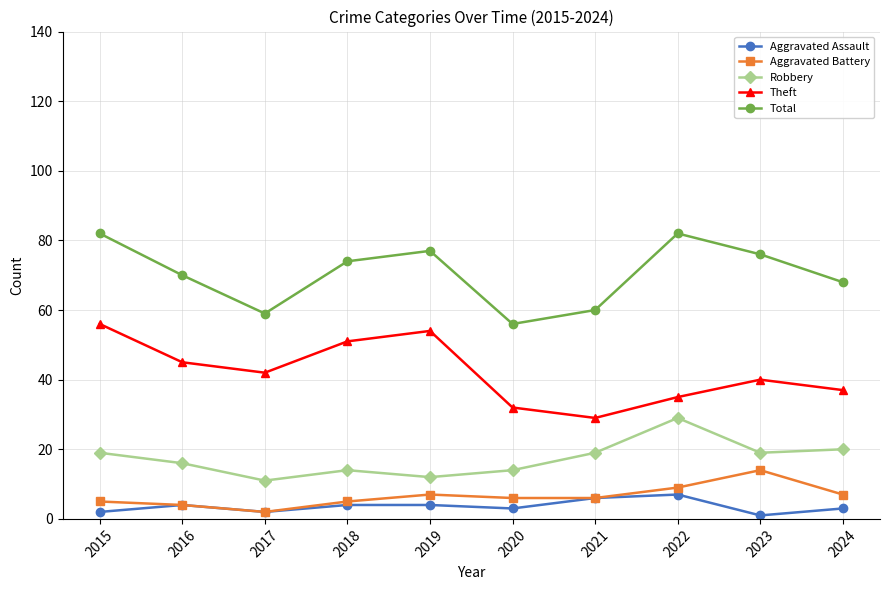

List the series in order of their peak value, highest first.

Total, Theft, Robbery, Aggravated Battery, Aggravated Assault